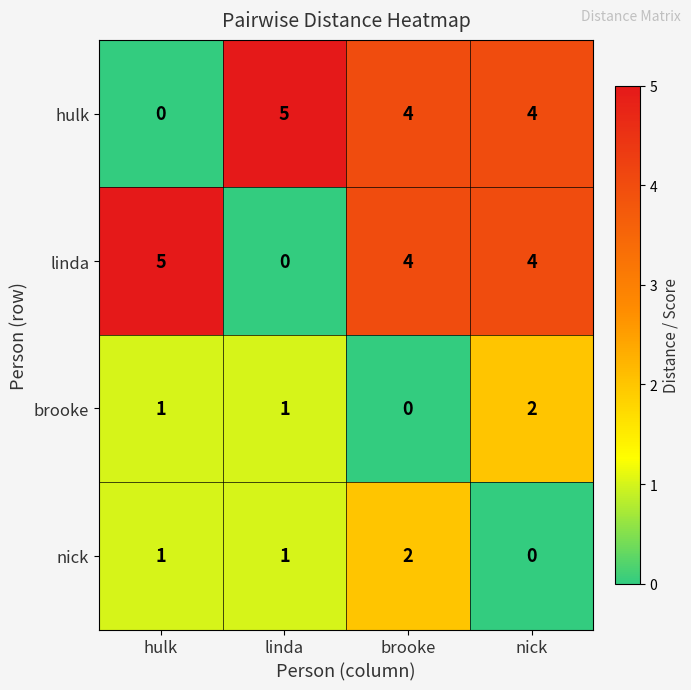

The value of linda at brooke is 4. True or false?

True